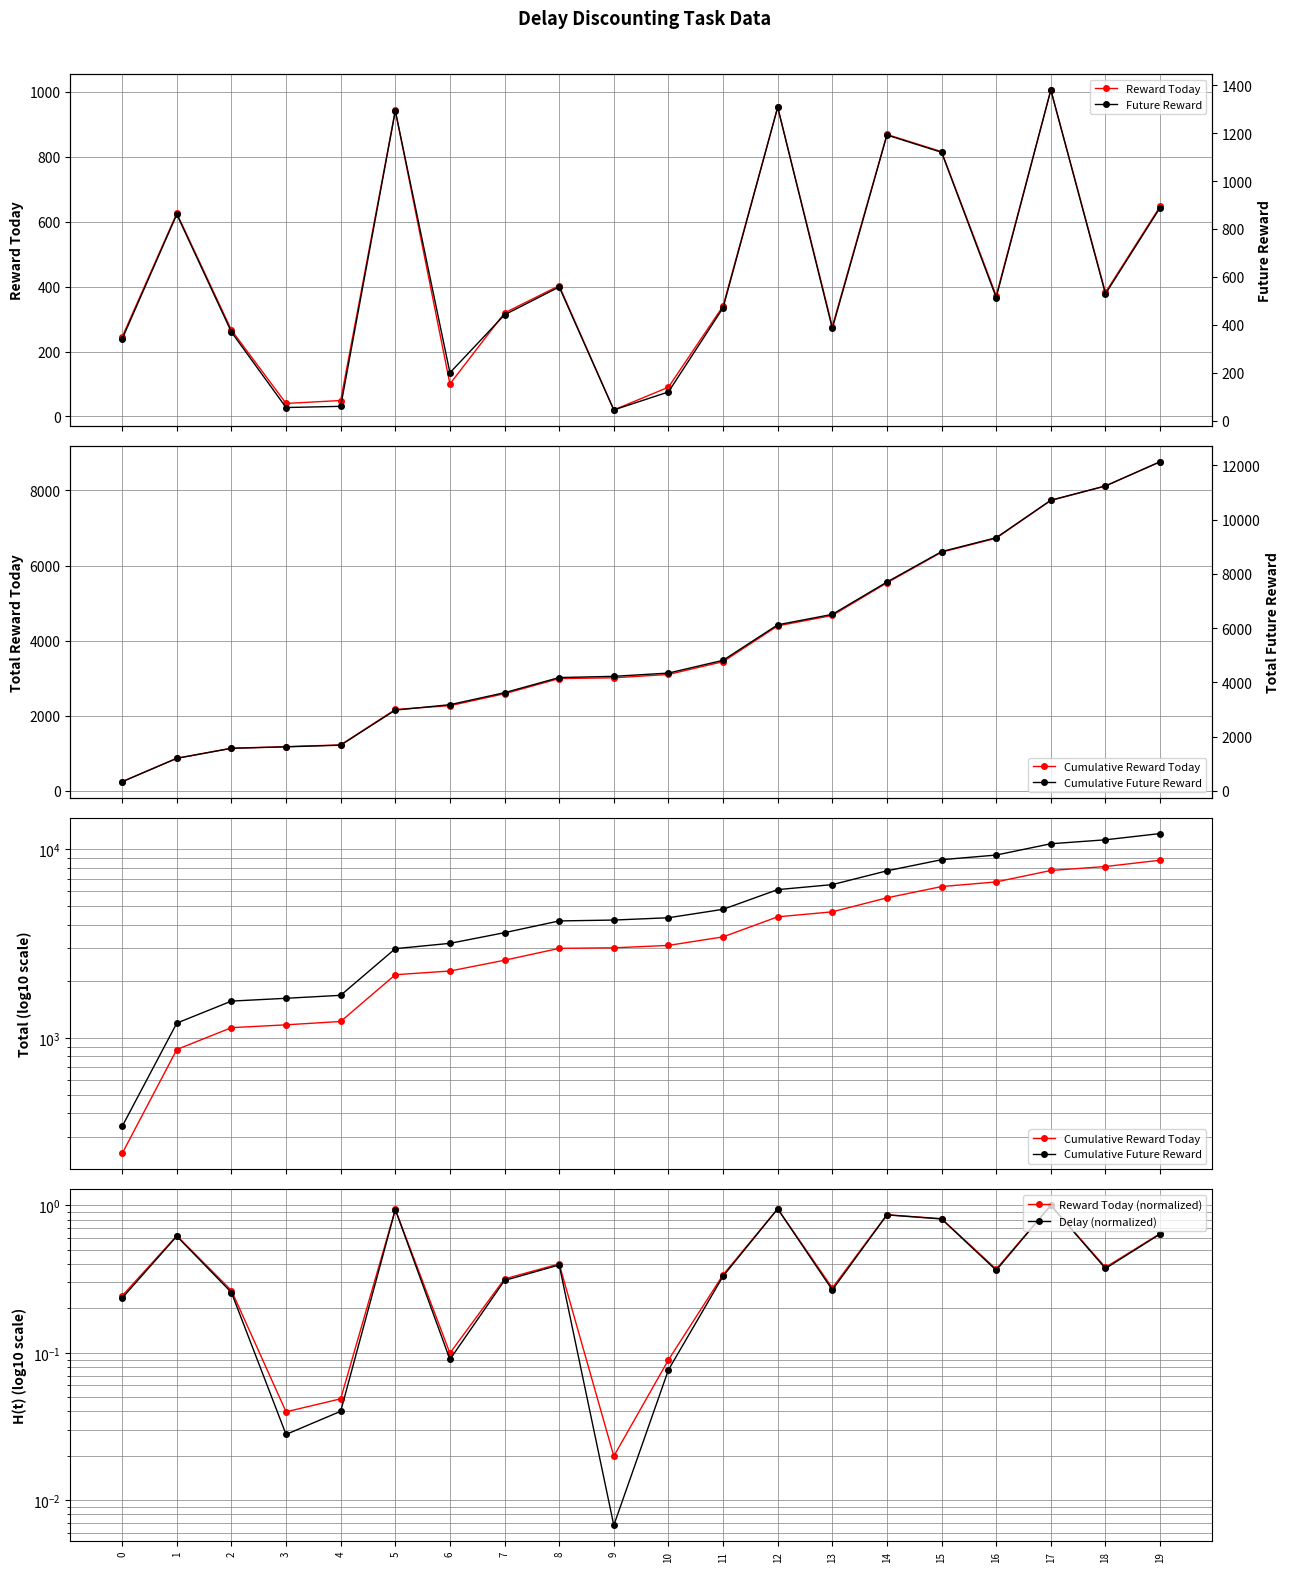

What is the difference between the highest and lowest values at 19?

12132.4